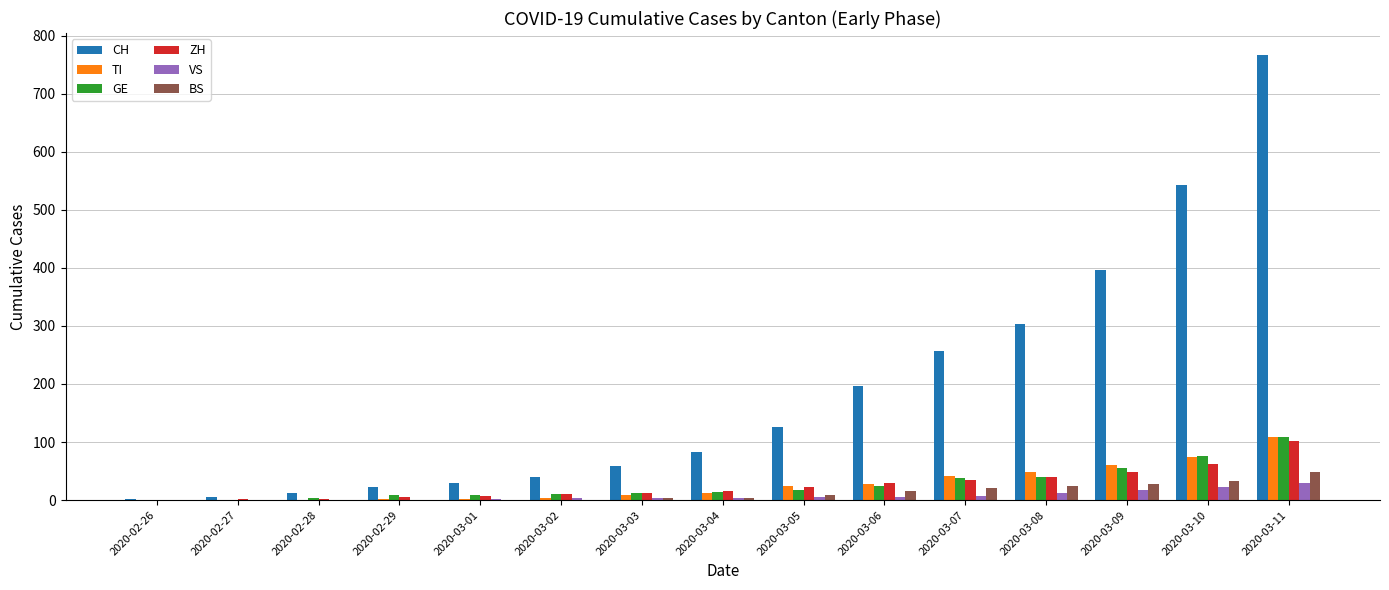

Between 2020-03-08 and 2020-03-11, which series saw the biggest shift?

CH